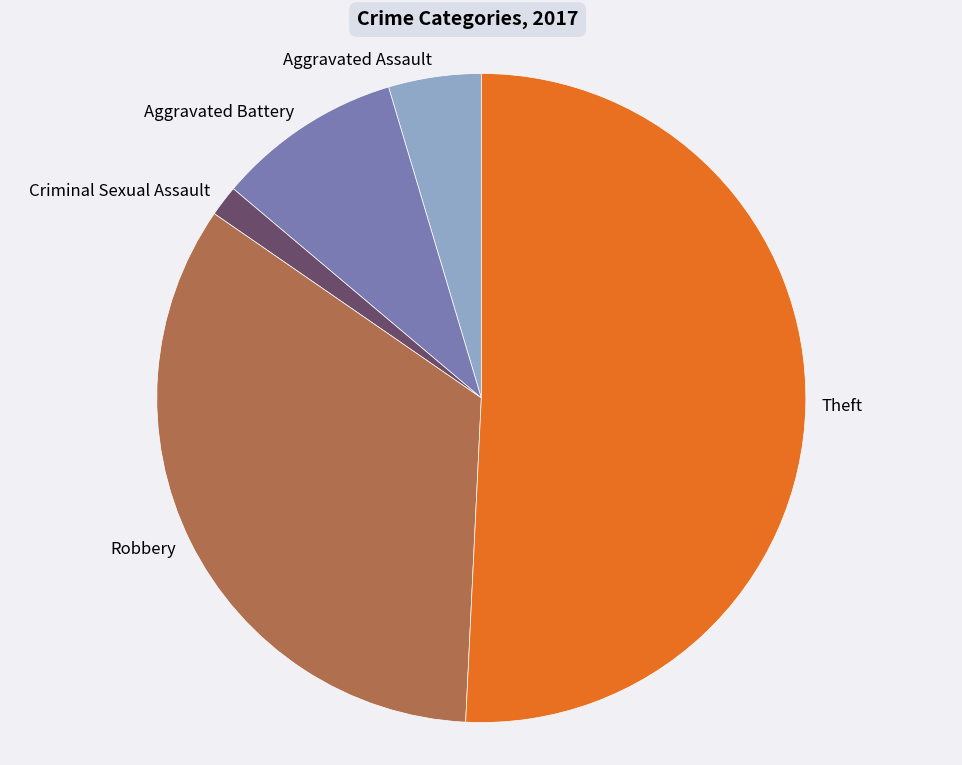

Which slice is the smallest?

Criminal Sexual Assault